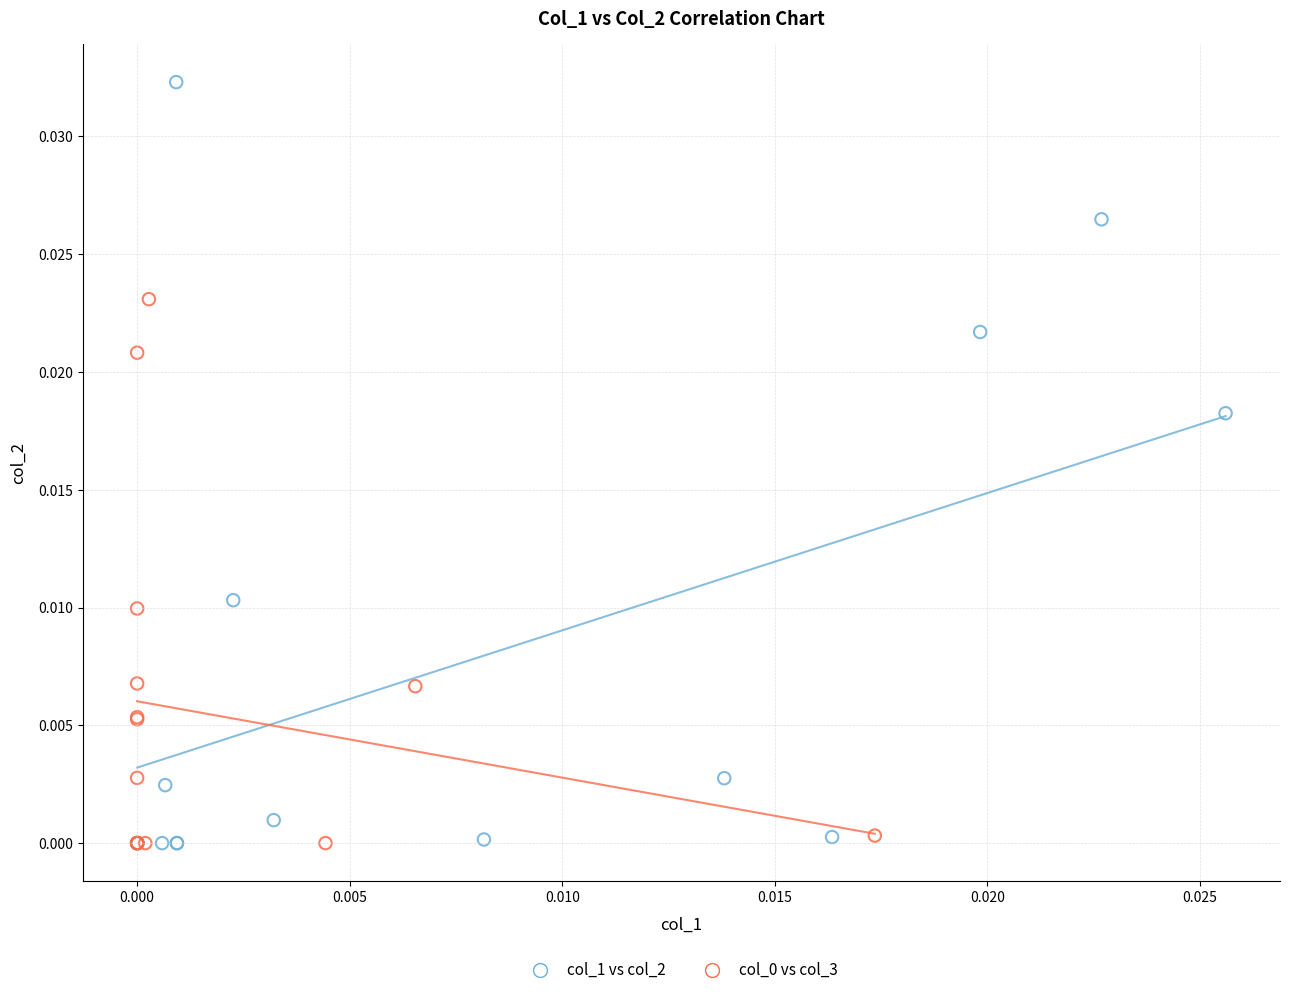

Which series has the widest spread of Y values?

col_1 vs col_2